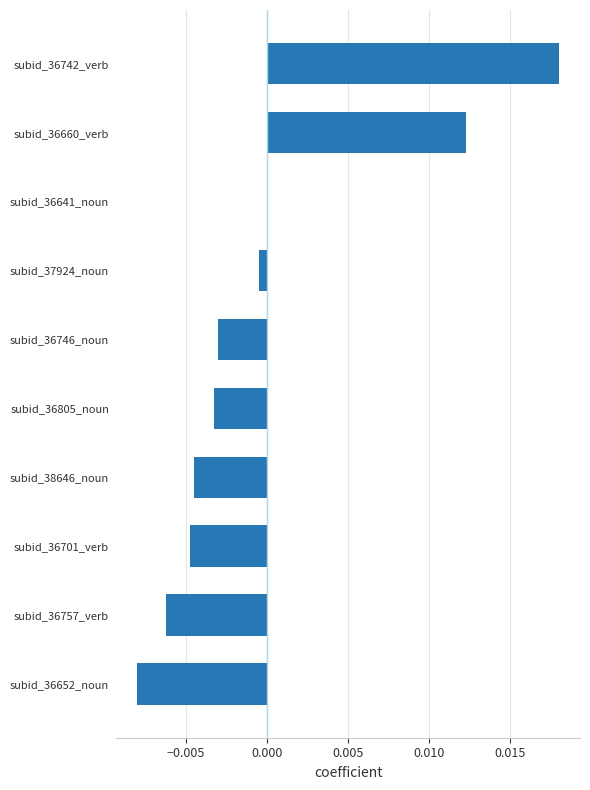

The value at subid_36746_noun is -0.0. True or false?

True